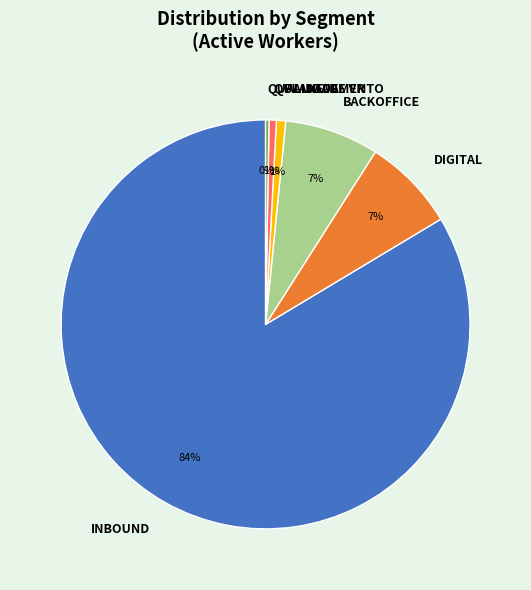

Which slice is the largest?

INBOUND